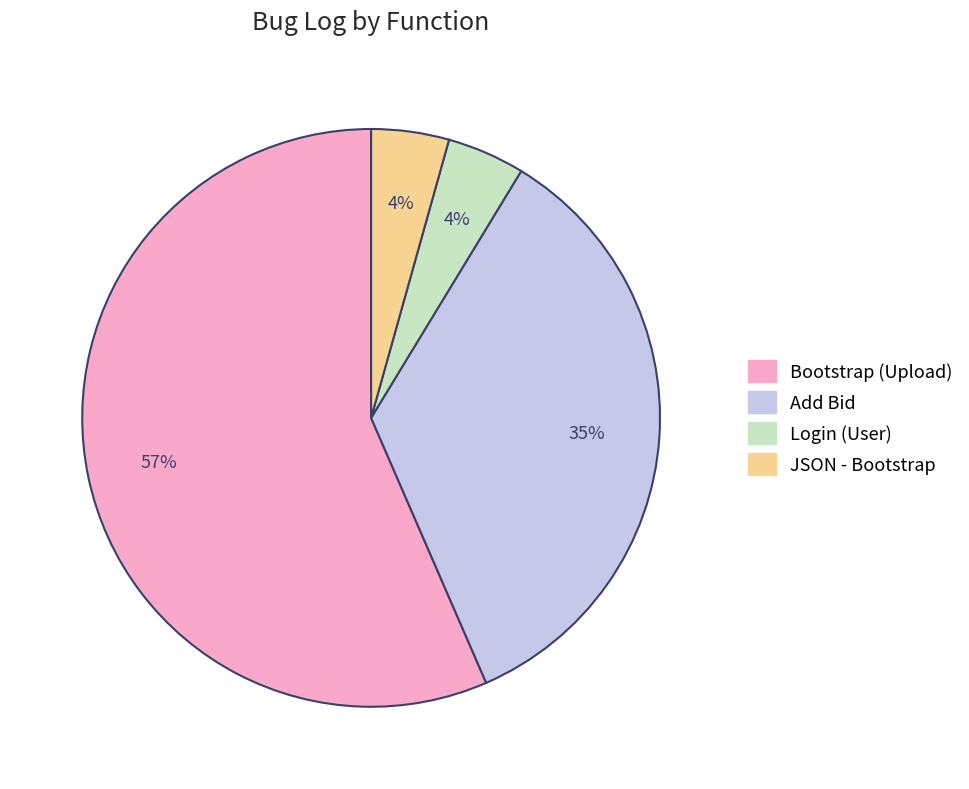

True or false: JSON - Bootstrap accounts for 4% of the total.

True